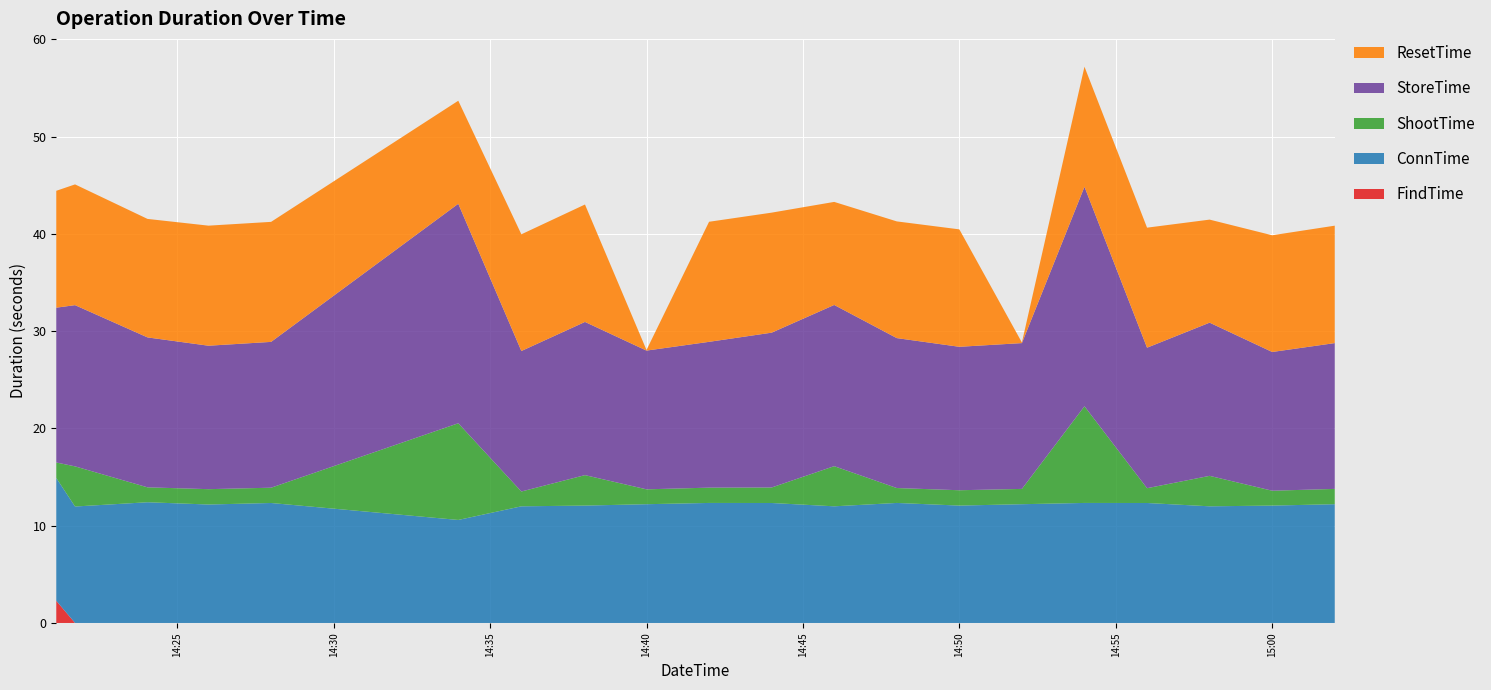

Reading right to left, extract all data points from this chart.

FindTime: 2021-03-15 15:02:00=0.0	2021-03-15 15:00:00=0.0	2021-03-15 14:58:00=0.0	2021-03-15 14:56:00=0.0	2021-03-15 14:54:00=0.0	2021-03-15 14:52:00=0.0	2021-03-15 14:50:00=0.0	2021-03-15 14:48:00=0.0	2021-03-15 14:46:00=0.0	2021-03-15 14:44:00=0.0	2021-03-15 14:42:00=0.0	2021-03-15 14:40:00=0.0	2021-03-15 14:38:02=0.0	2021-03-15 14:36:00=0.0	2021-03-15 14:33:59=0.0	2021-03-15 14:28:00=0.0	2021-03-15 14:26:00=0.0	2021-03-15 14:24:03=0.0	2021-03-15 14:21:44=0.0	2021-03-15 14:21:08=2.3
ConnTime: 2021-03-15 15:02:00=12.2	2021-03-15 15:00:00=12.1	2021-03-15 14:58:00=12.0	2021-03-15 14:56:00=12.3	2021-03-15 14:54:00=12.3	2021-03-15 14:52:00=12.2	2021-03-15 14:50:00=12.1	2021-03-15 14:48:00=12.3	2021-03-15 14:46:00=12.0	2021-03-15 14:44:00=12.3	2021-03-15 14:42:00=12.3	2021-03-15 14:40:00=12.2	2021-03-15 14:38:02=12.1	2021-03-15 14:36:00=12.0	2021-03-15 14:33:59=10.6	2021-03-15 14:28:00=12.3	2021-03-15 14:26:00=12.2	2021-03-15 14:24:03=12.4	2021-03-15 14:21:44=12.0	2021-03-15 14:21:08=12.6
ShootTime: 2021-03-15 15:02:00=1.6	2021-03-15 15:00:00=1.5	2021-03-15 14:58:00=3.1	2021-03-15 14:56:00=1.5	2021-03-15 14:54:00=9.9	2021-03-15 14:52:00=1.6	2021-03-15 14:50:00=1.6	2021-03-15 14:48:00=1.5	2021-03-15 14:46:00=4.1	2021-03-15 14:44:00=1.6	2021-03-15 14:42:00=1.6	2021-03-15 14:40:00=1.5	2021-03-15 14:38:02=3.1	2021-03-15 14:36:00=1.5	2021-03-15 14:33:59=9.9	2021-03-15 14:28:00=1.6	2021-03-15 14:26:00=1.6	2021-03-15 14:24:03=1.5	2021-03-15 14:21:44=4.1	2021-03-15 14:21:08=1.6
StoreTime: 2021-03-15 15:02:00=15.0	2021-03-15 15:00:00=14.3	2021-03-15 14:58:00=15.8	2021-03-15 14:56:00=14.4	2021-03-15 14:54:00=22.6	2021-03-15 14:52:00=15.0	2021-03-15 14:50:00=14.7	2021-03-15 14:48:00=15.4	2021-03-15 14:46:00=16.6	2021-03-15 14:44:00=15.9	2021-03-15 14:42:00=15.0	2021-03-15 14:40:00=14.3	2021-03-15 14:38:02=15.8	2021-03-15 14:36:00=14.4	2021-03-15 14:33:59=22.6	2021-03-15 14:28:00=15.0	2021-03-15 14:26:00=14.7	2021-03-15 14:24:03=15.4	2021-03-15 14:21:44=16.6	2021-03-15 14:21:08=15.9
ResetTime: 2021-03-15 15:02:00=12.1	2021-03-15 15:00:00=12.0	2021-03-15 14:58:00=10.6	2021-03-15 14:56:00=12.3	2021-03-15 14:54:00=12.3	2021-03-15 14:52:00=0.1	2021-03-15 14:50:00=12.1	2021-03-15 14:48:00=12.0	2021-03-15 14:46:00=10.6	2021-03-15 14:44:00=12.3	2021-03-15 14:42:00=12.3	2021-03-15 14:40:00=0.1	2021-03-15 14:38:02=12.1	2021-03-15 14:36:00=12.0	2021-03-15 14:33:59=10.6	2021-03-15 14:28:00=12.3	2021-03-15 14:26:00=12.3	2021-03-15 14:24:03=12.2	2021-03-15 14:21:44=12.4	2021-03-15 14:21:08=12.0